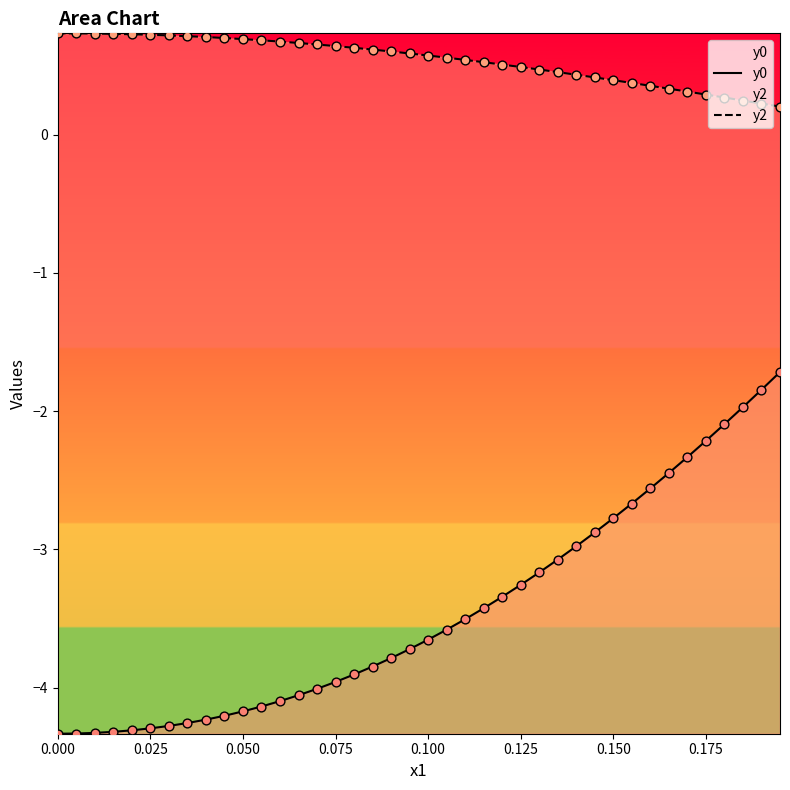

At how many categories does at least one series exceed -3?

40